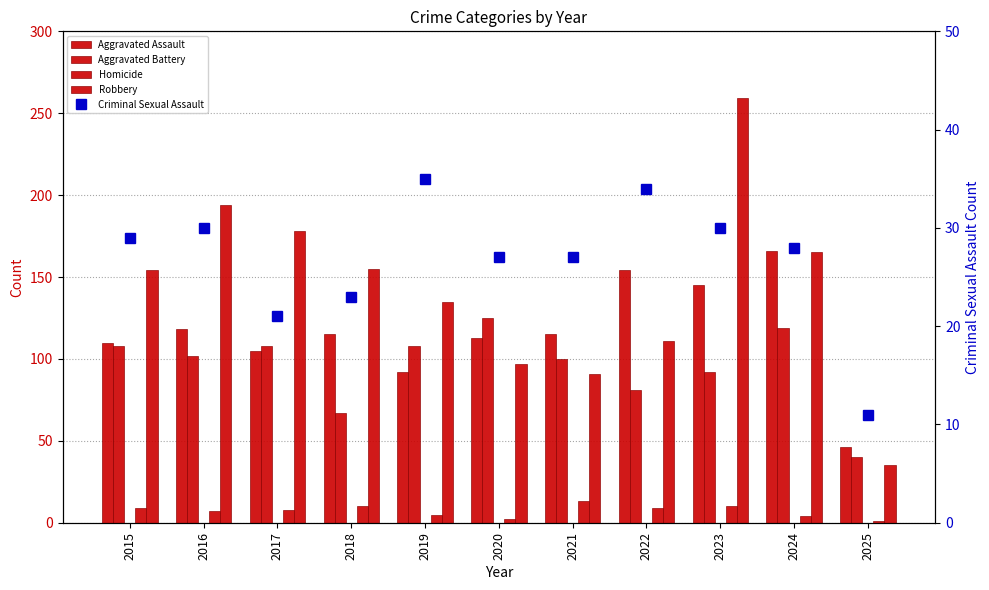

How many values in the Robbery series exceed 154?

5